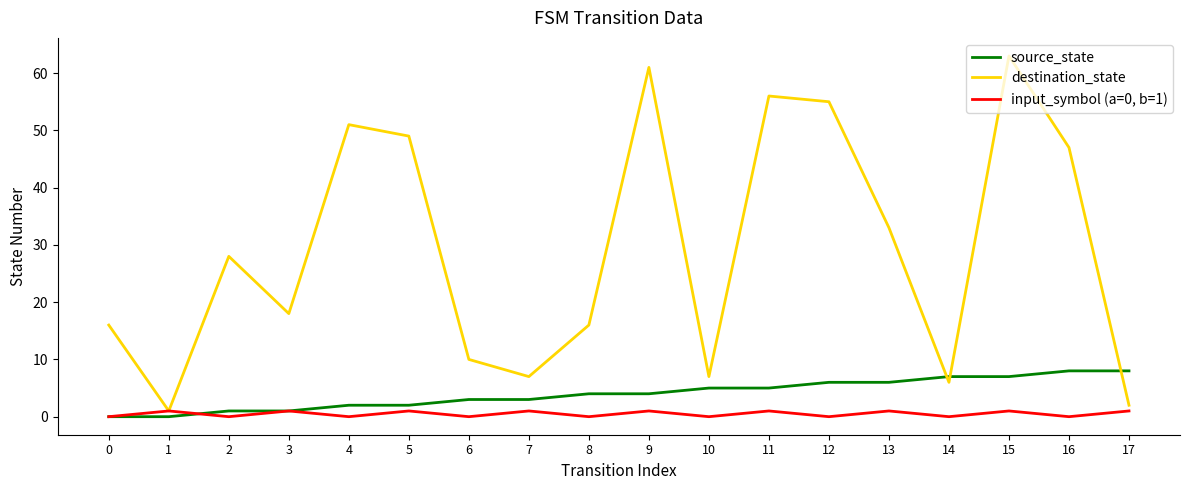

Does the chart display data point markers on the line(s)?

No